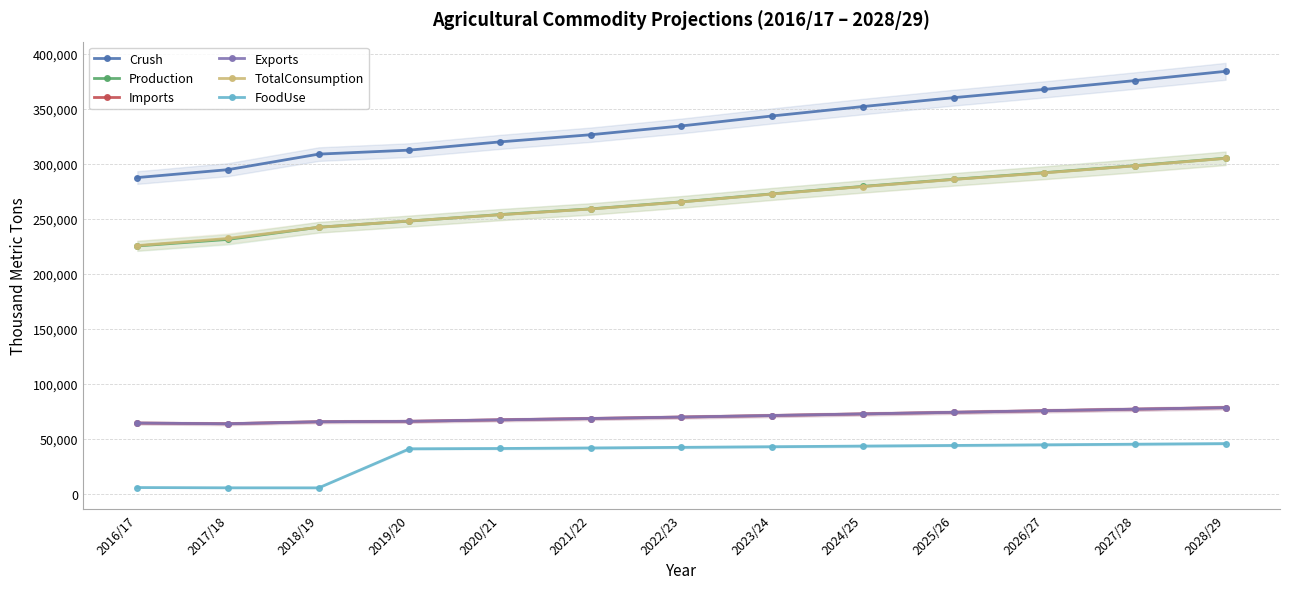

At which label is Imports closest to 71186?

2023/24